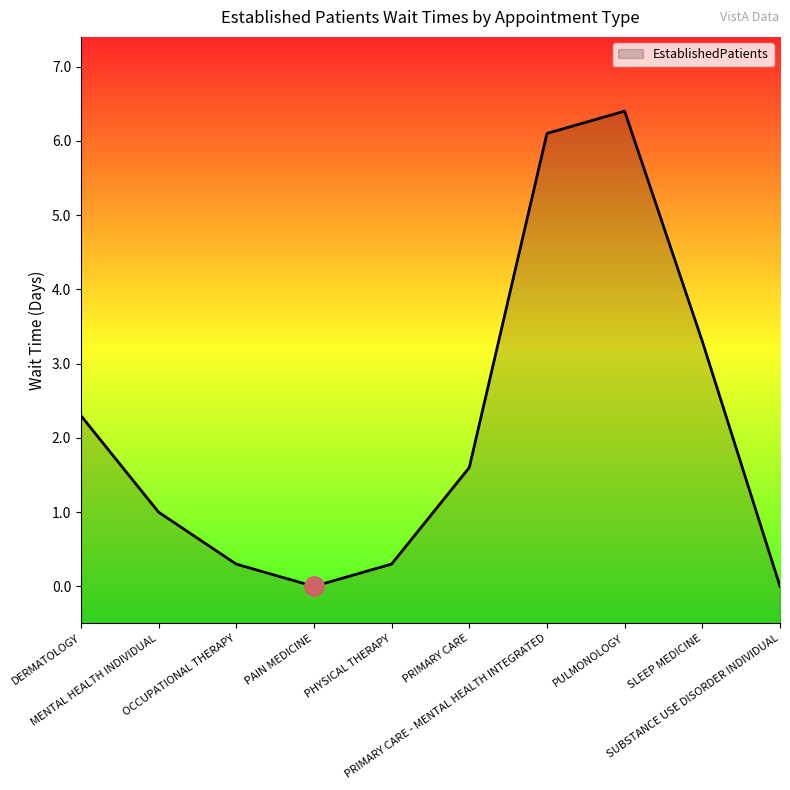

What is the average value?

2.1